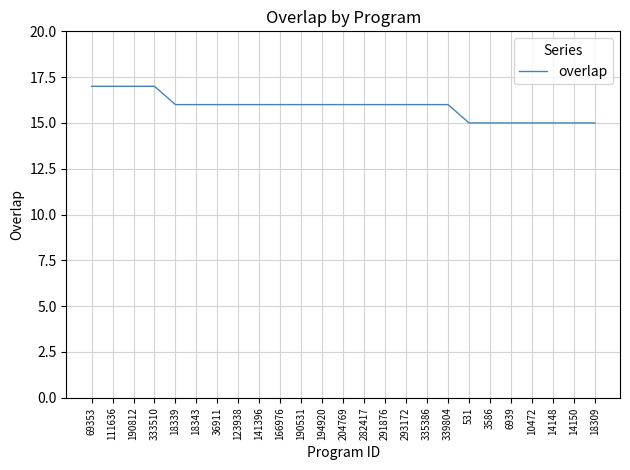

True or false: the data shows 15 at 18309.

True